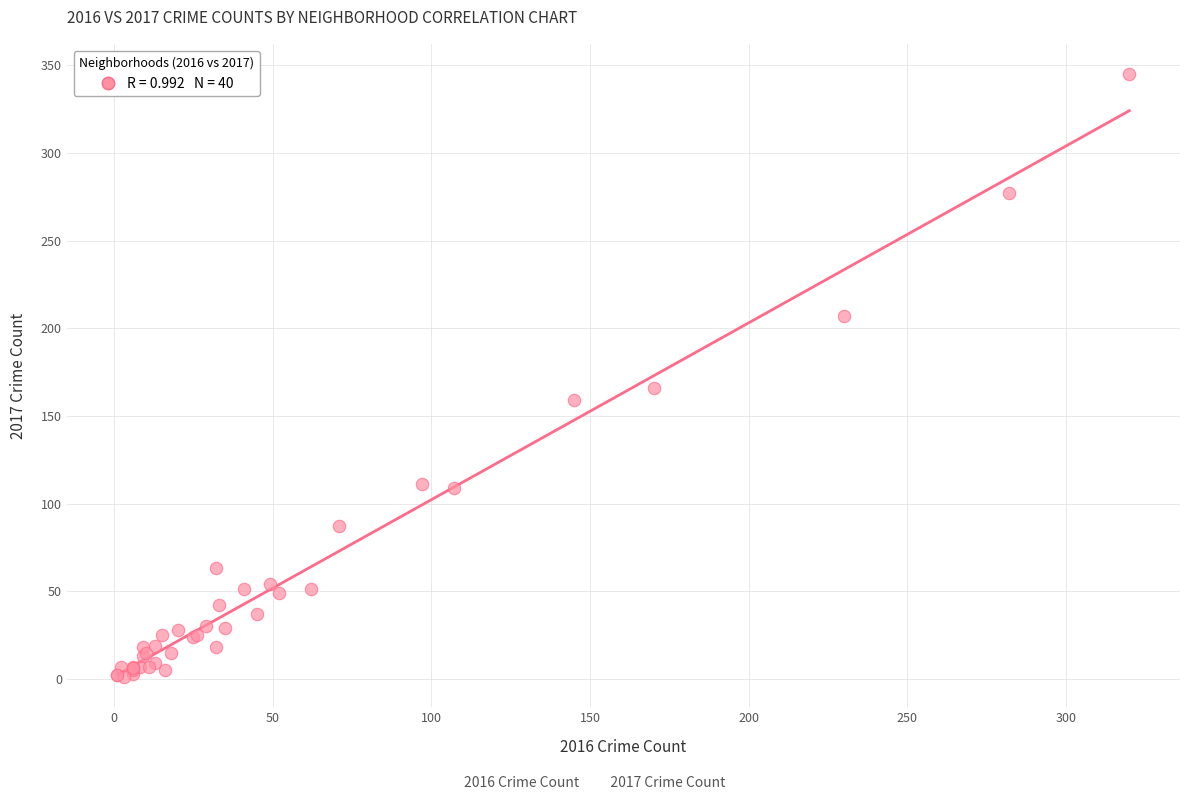

What Y value in the scatter plot is closest to 173?

166